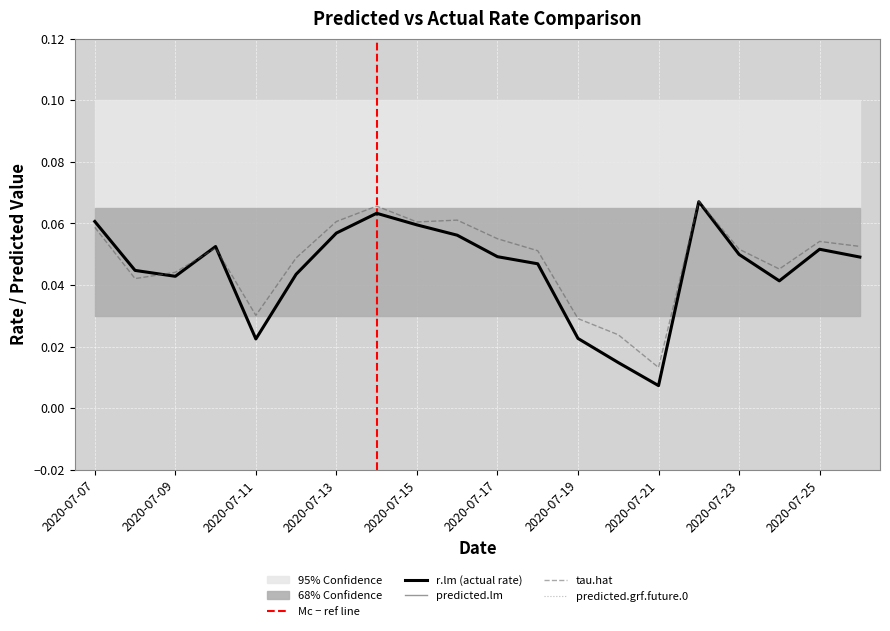

What is the value of the predicted.lm point at the 19th from the left?

4.2